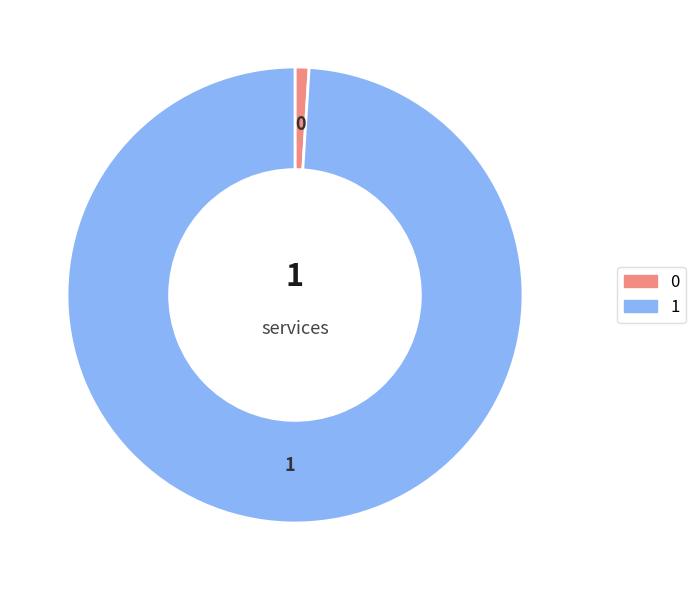

Rank the categories by value from highest to lowest.

1, 0